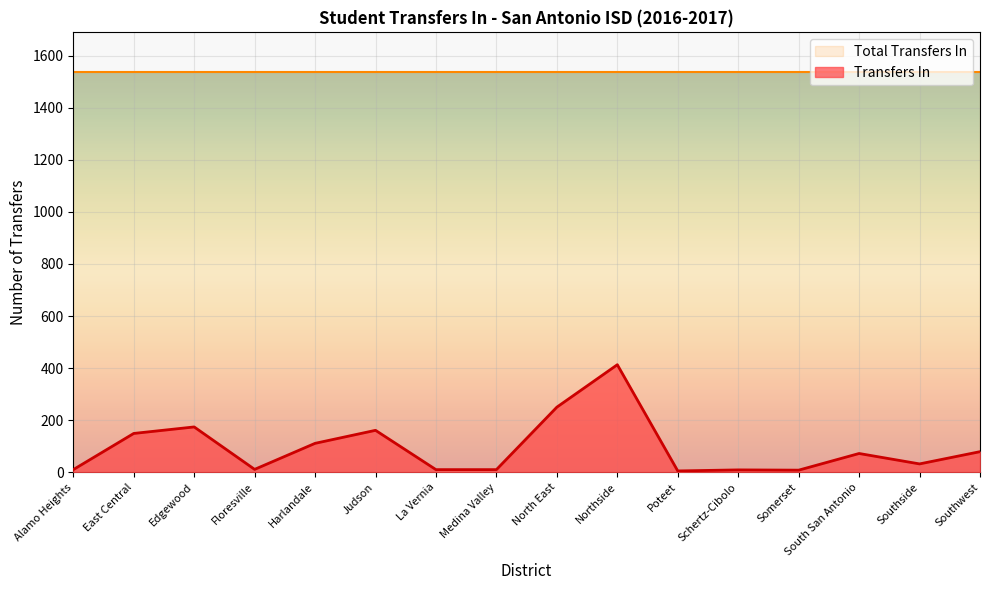

How many interior local valleys (lower than both neighbors) does the data have?

4